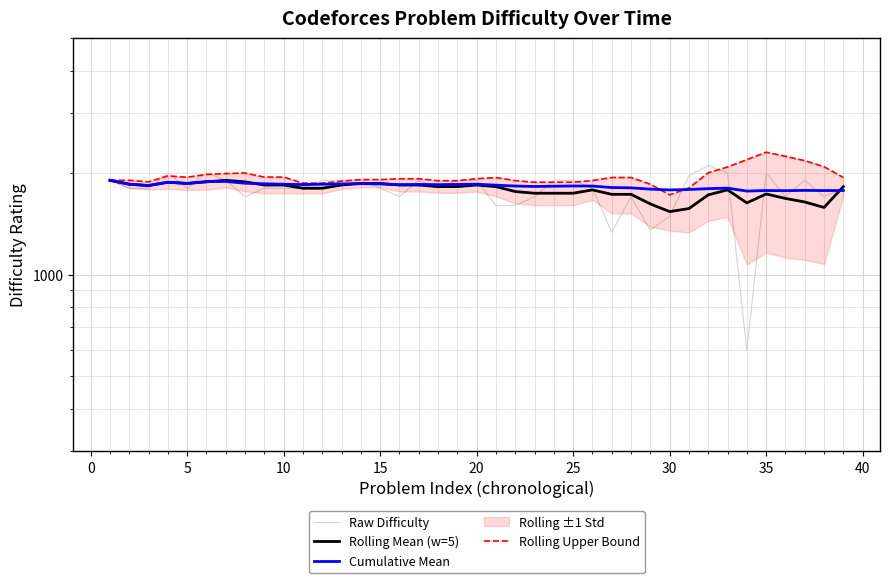

How many lines are shown in the chart?

4